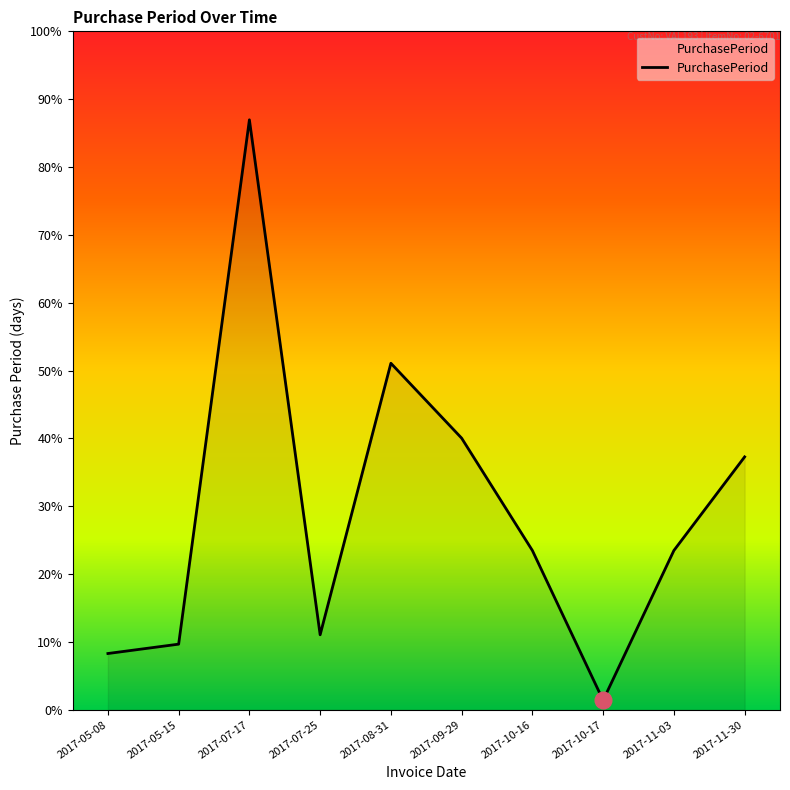

What position from the left is 2017-07-17?

3